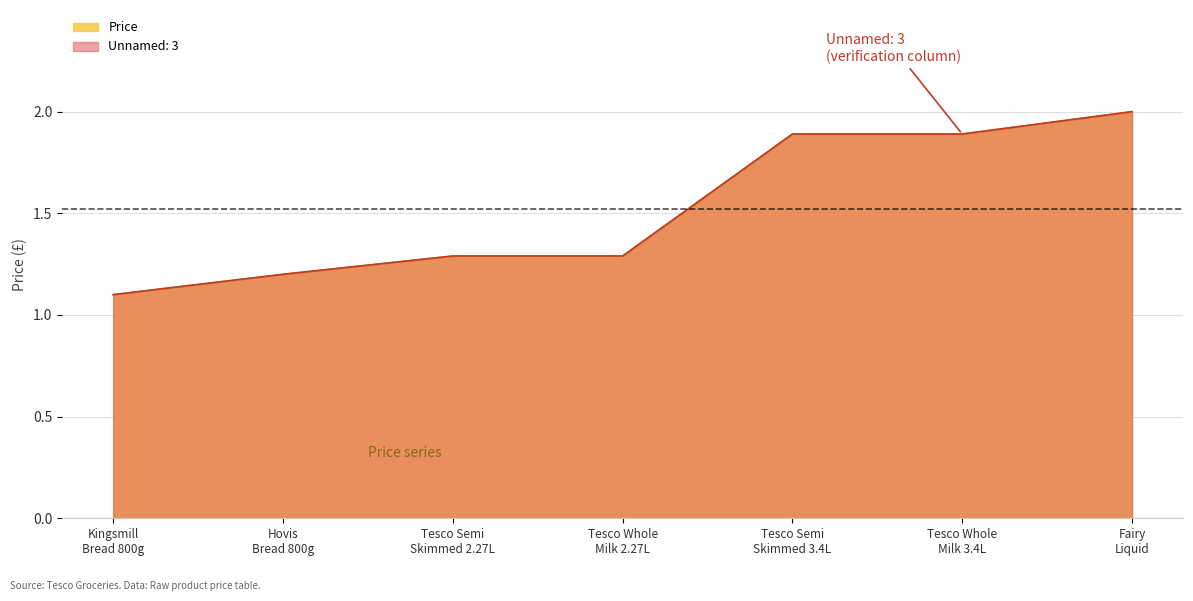

Does the chart have visible grid lines?

Yes